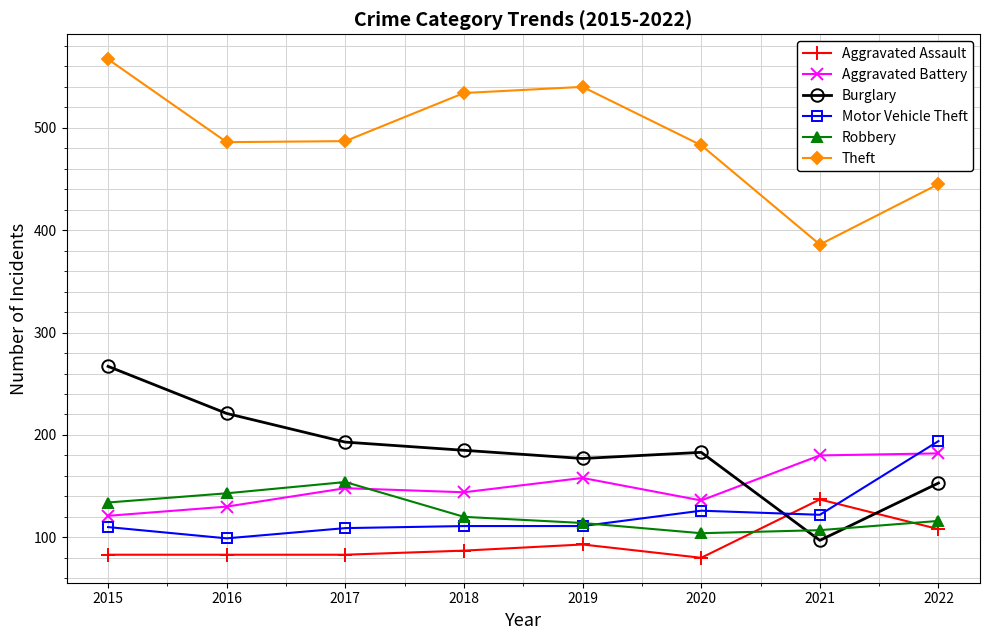

In Robbery, how many points are higher than both neighbors (excluding endpoints)?

1